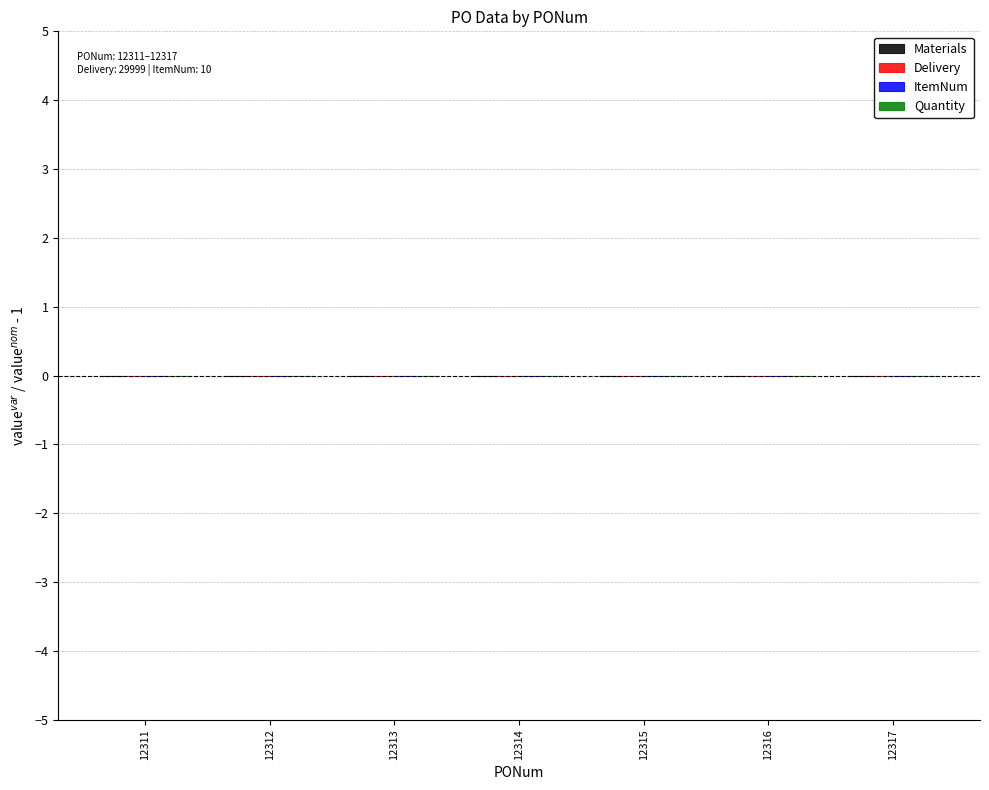

Count the number of data series in this chart.

1